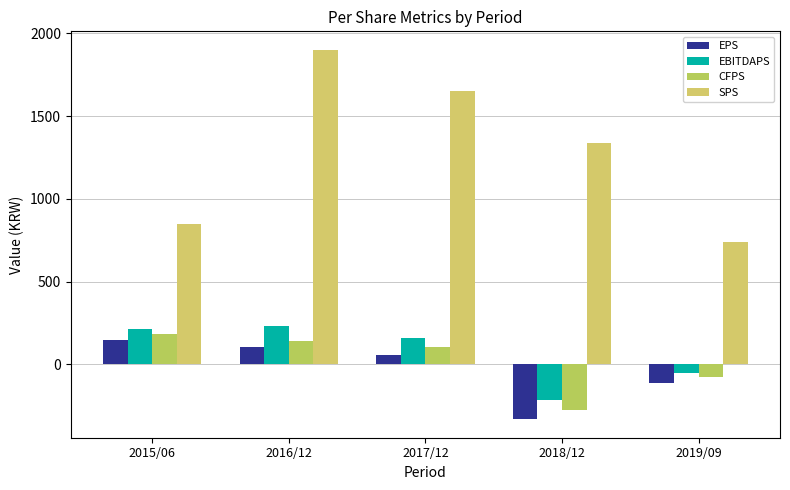

What is the lowest value of the EBITDAPS series?

-215